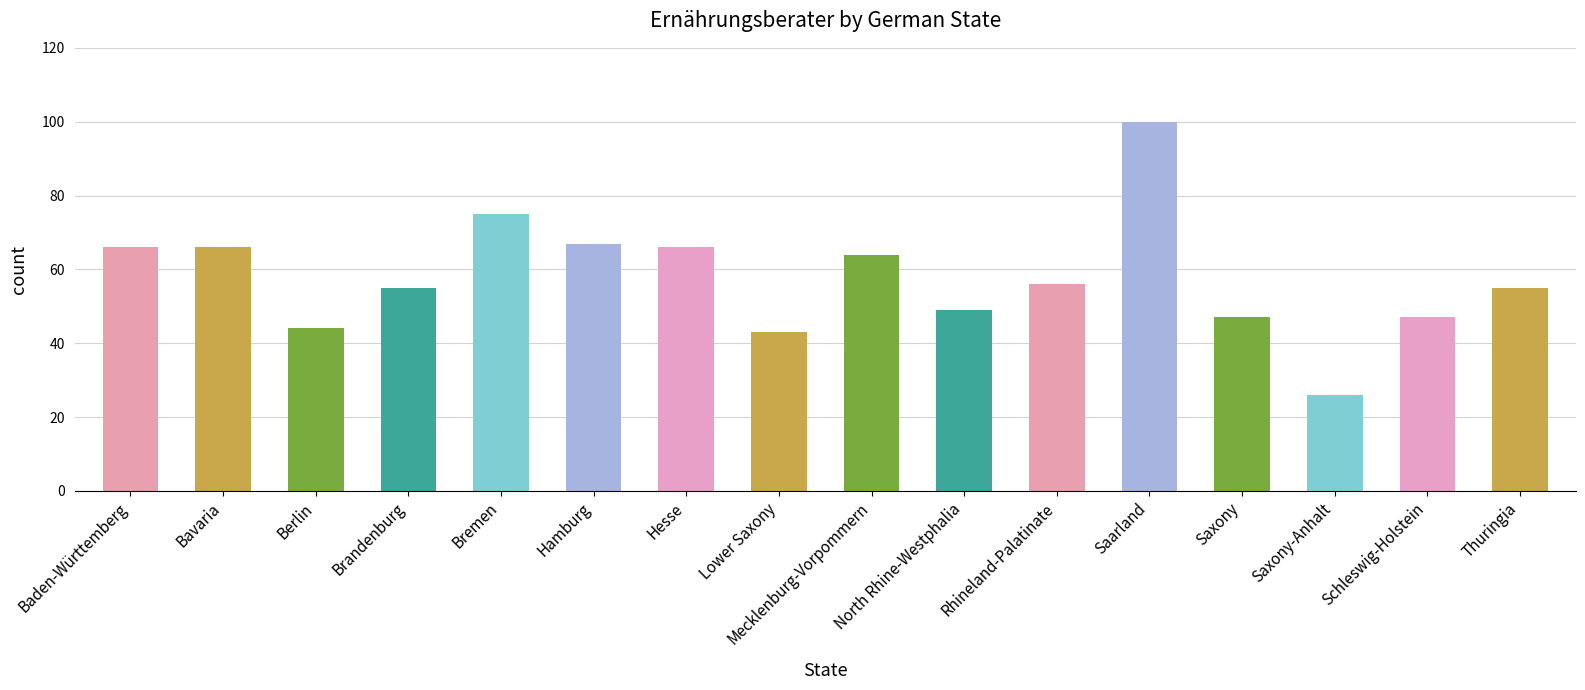

What is the change in value from Saxony to Saxony-Anhalt?

-21